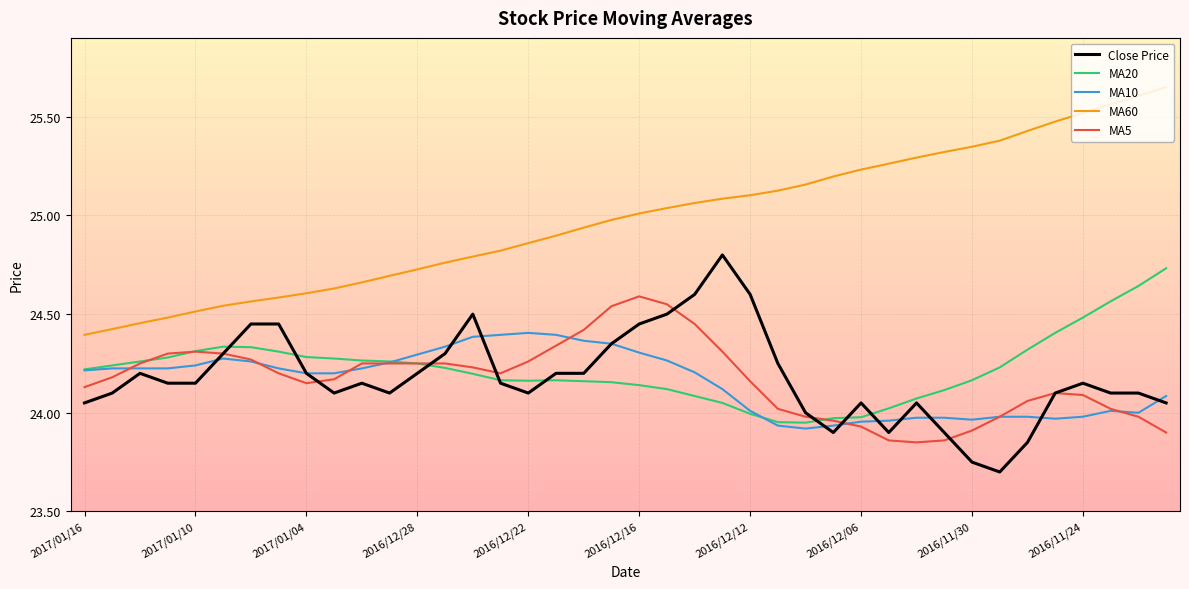

List the series in order of their peak value, highest first.

MA60, Close Price, MA20, MA5, MA10